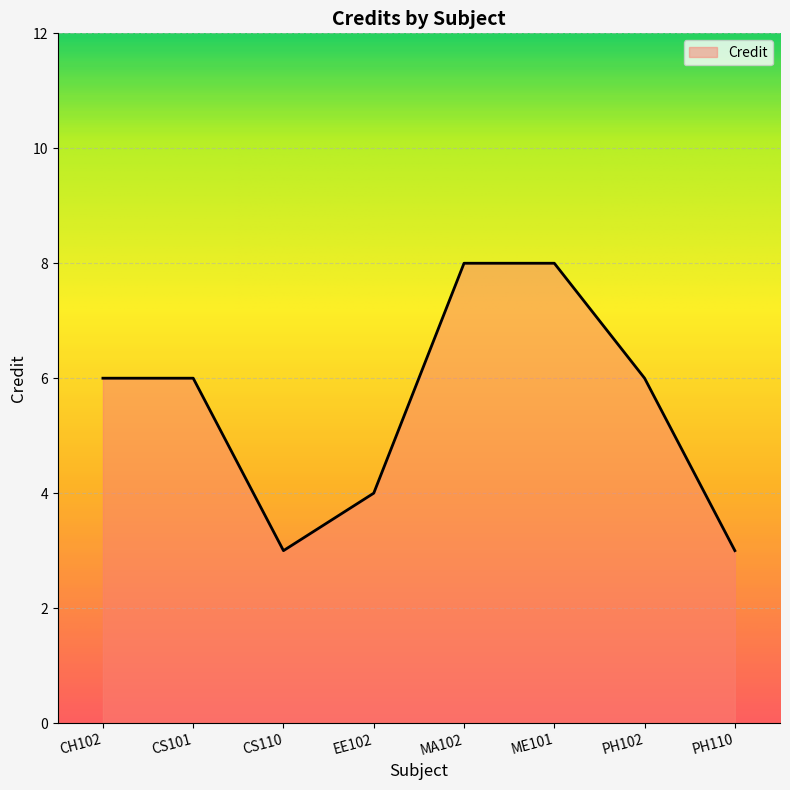

Reading left to right, extract all data points from this chart.

CH102=6	CS101=6	CS110=3	EE102=4	MA102=8	ME101=8	PH102=6	PH110=3